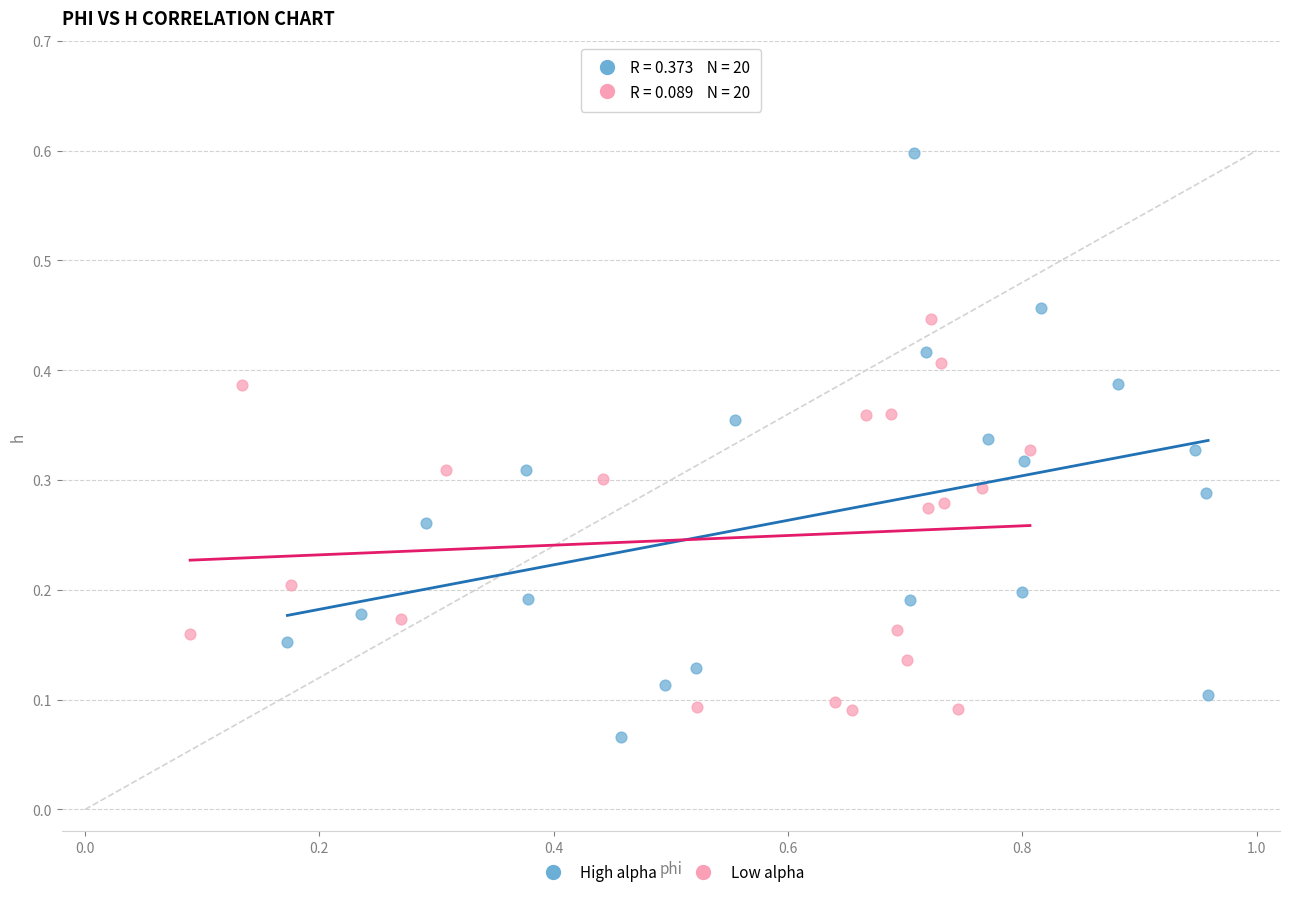

Which series contains the highest Y value?

High alpha